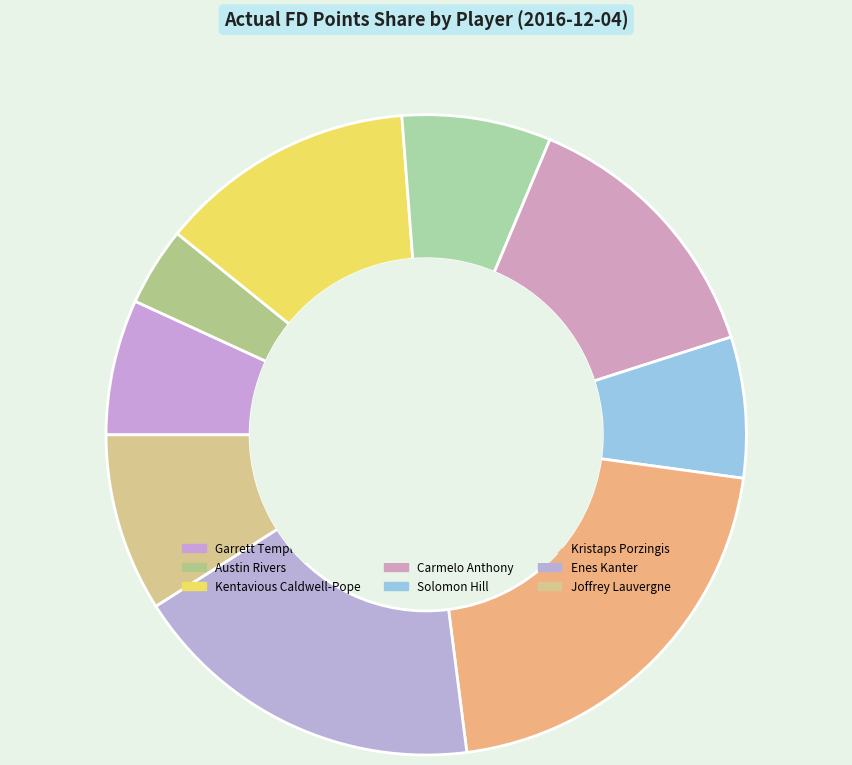

Count the number of slices in the pie.

9